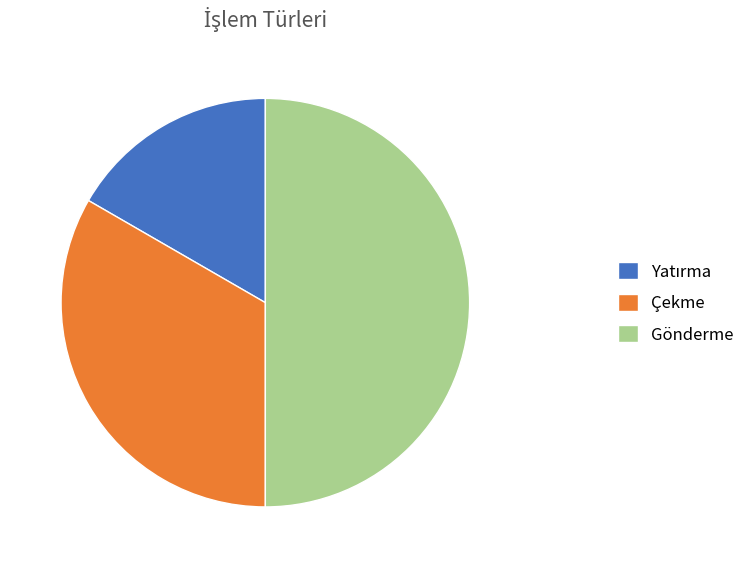

Is it true that Gönderme is 50% of the pie?

True